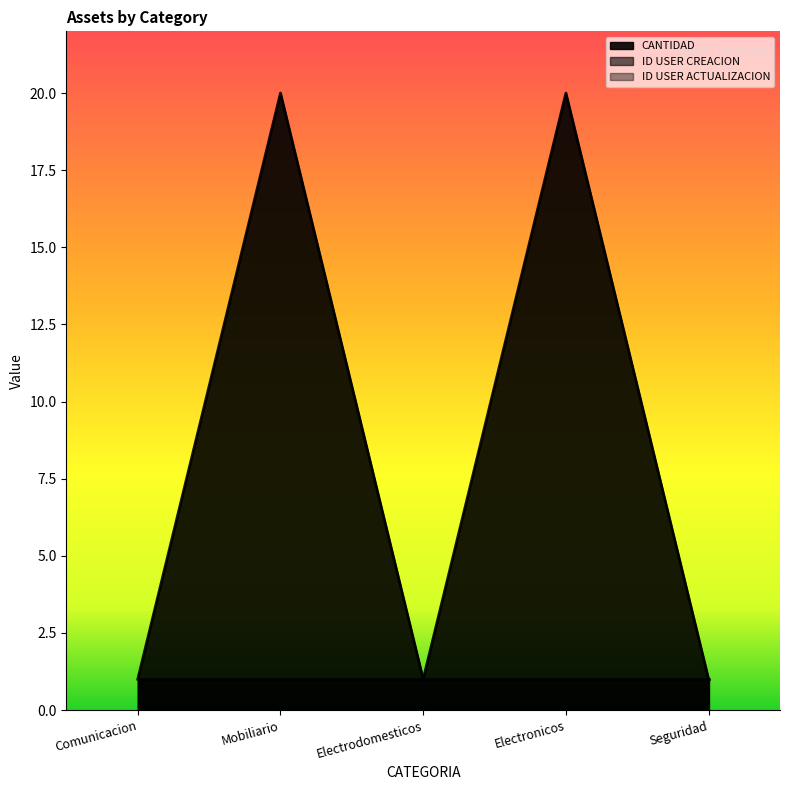

True or false: ID USER CREACION and CANTIDAD intersect in this chart.

False